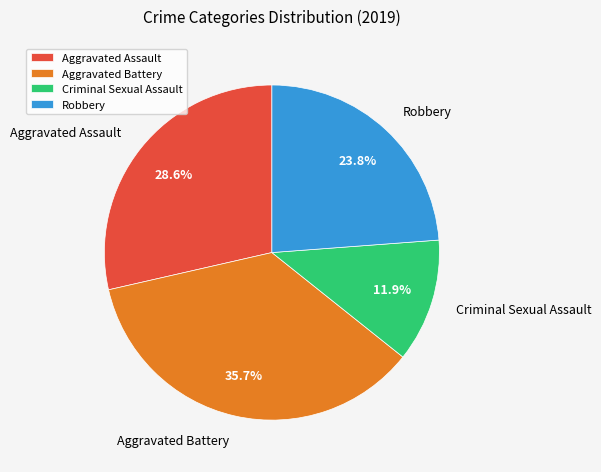

To the nearest percent, what portion does Criminal Sexual Assault represent?

12%